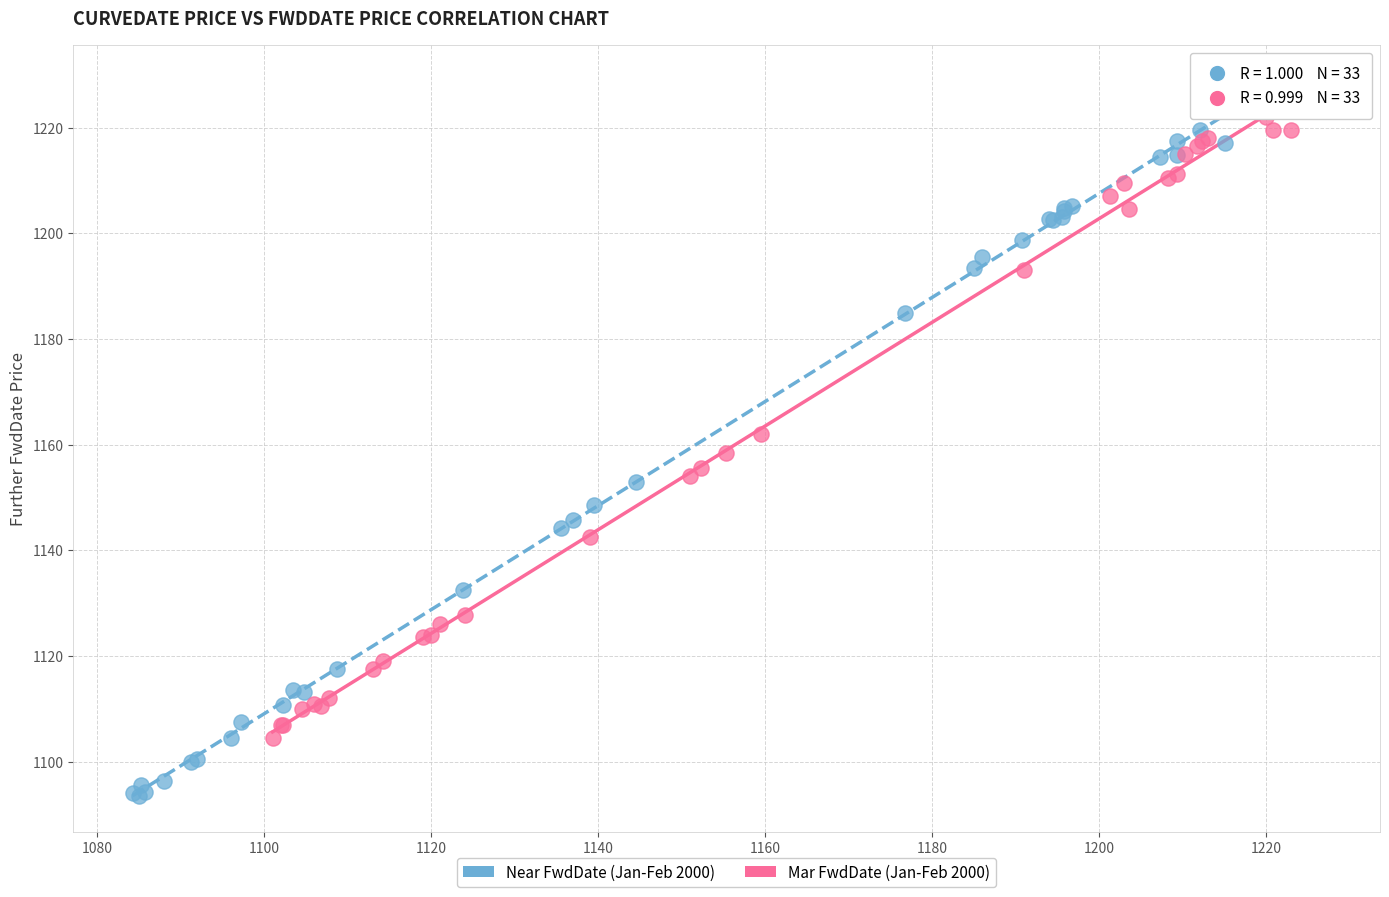

What are all the series names shown in the legend?

Near FwdDate (Jan-Feb 2000), Mar FwdDate (Jan-Feb 2000)